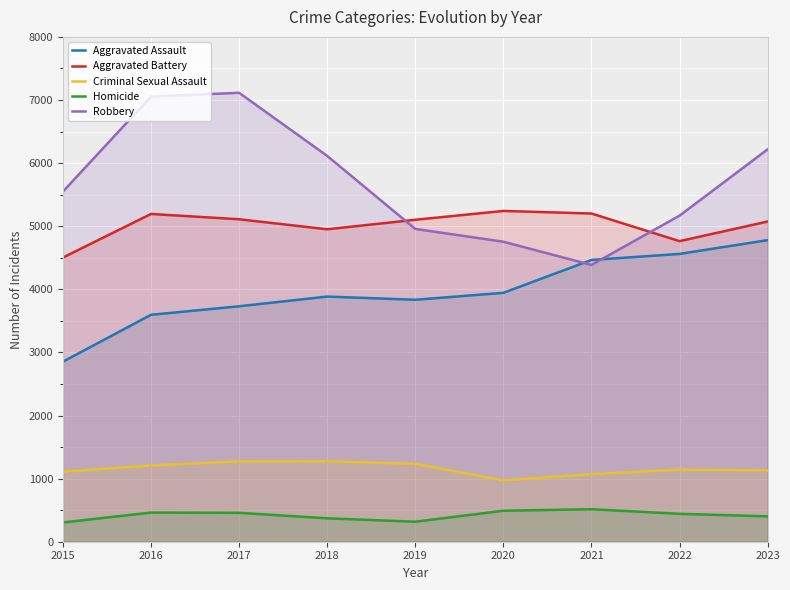

At which label is Robbery closest to 5750?

2015